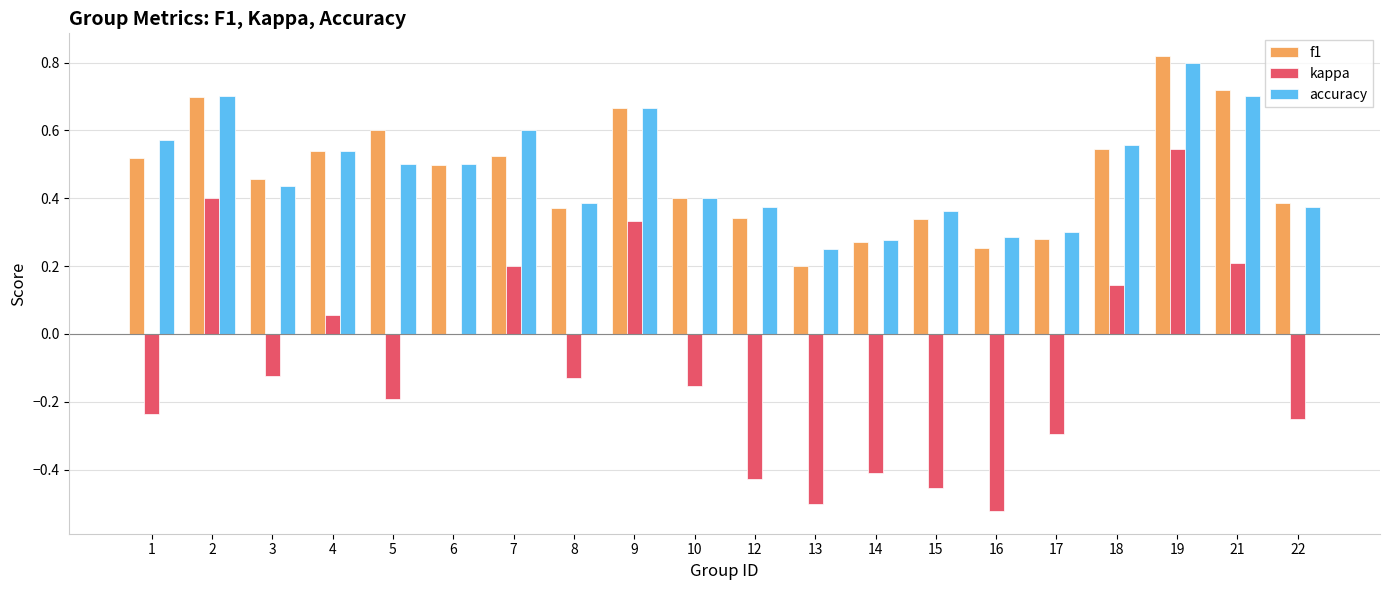

What is the sum of the accuracy values at 15 and 18?

0.9